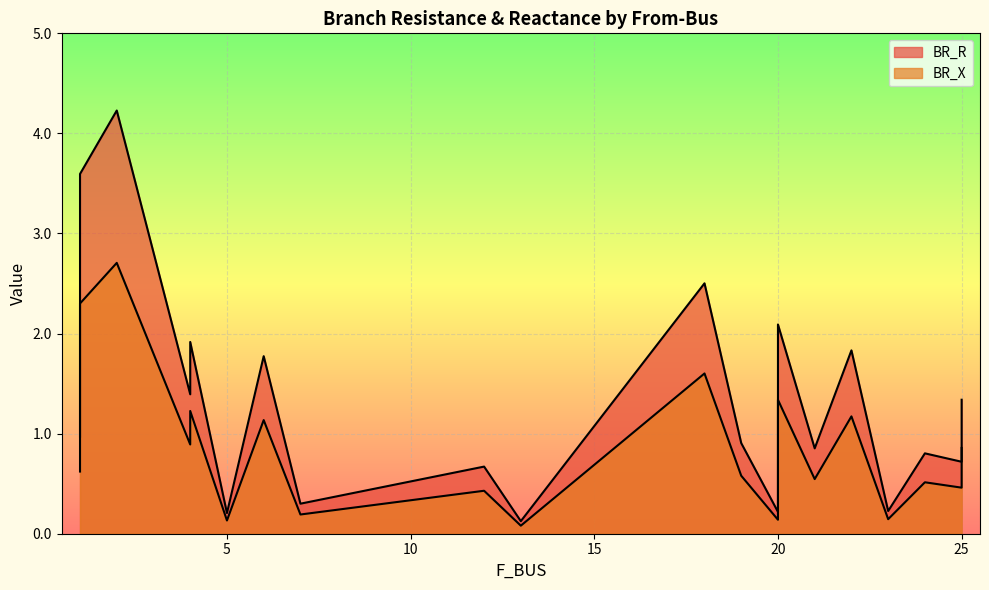

What is the difference between the highest and lowest values at 5?

0.1